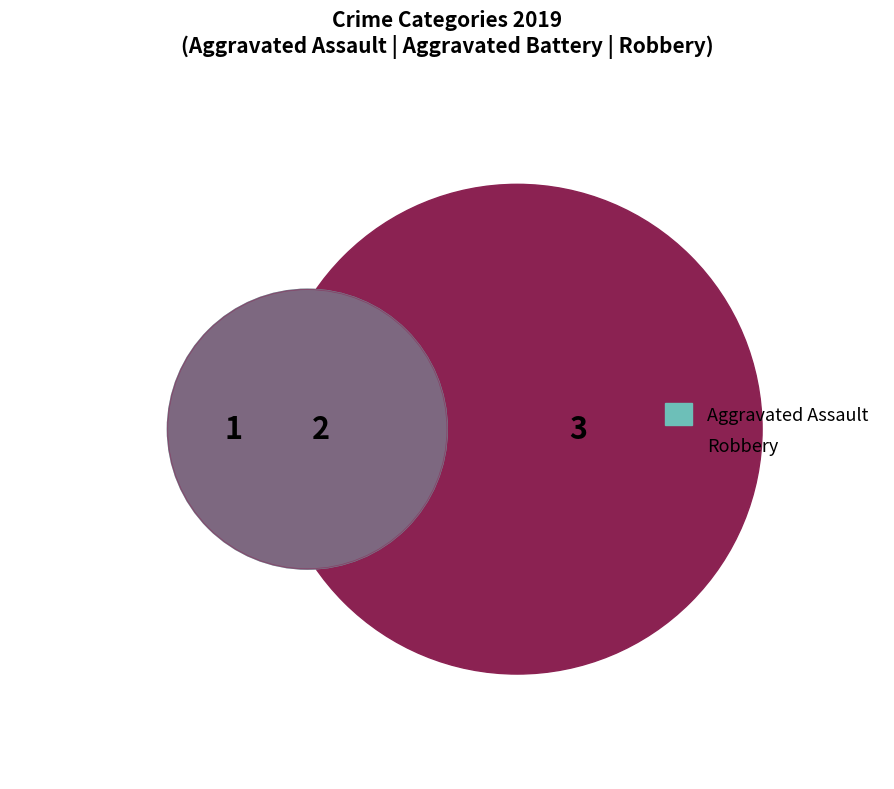

Is there a majority slice in this chart?

No